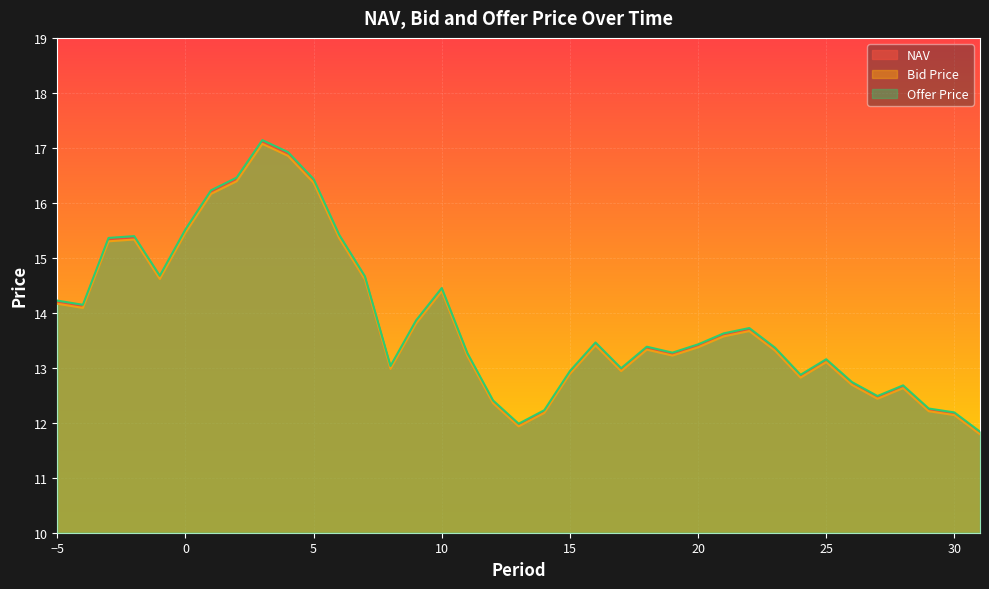

At which category does the chart reach its minimum across all series?

31